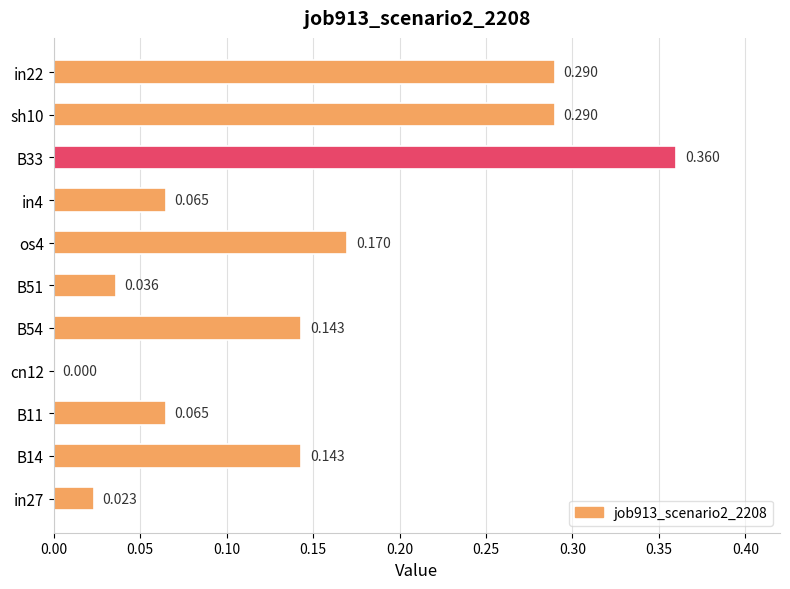

Which label corresponds to the largest value in the chart?

B33